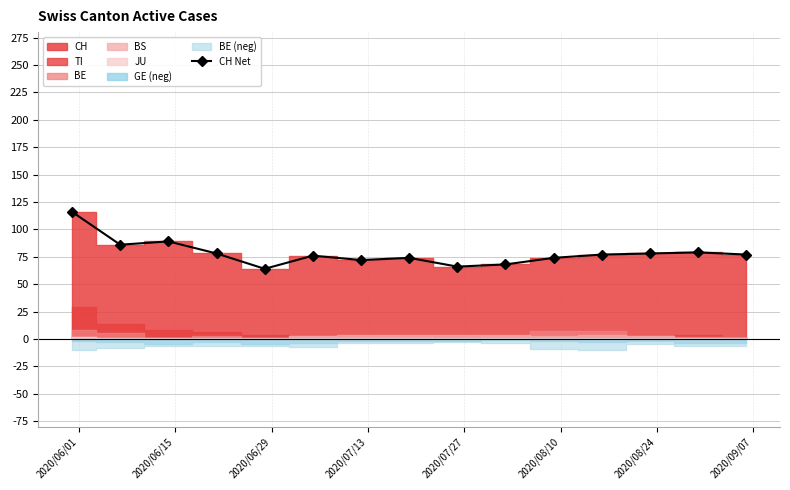

What is the lowest value of the CH Net series?

64